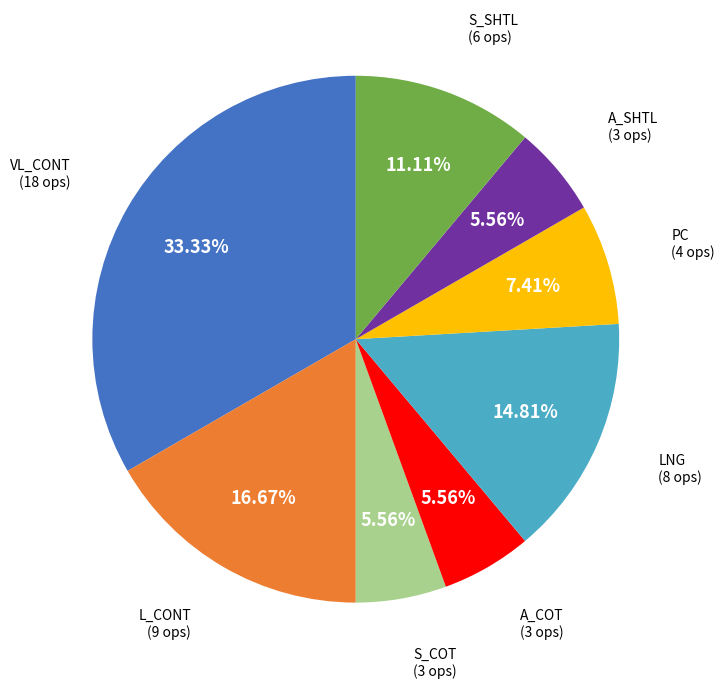

What is the ratio of the value at L_CONT to the value at A_SHTL?

3.0